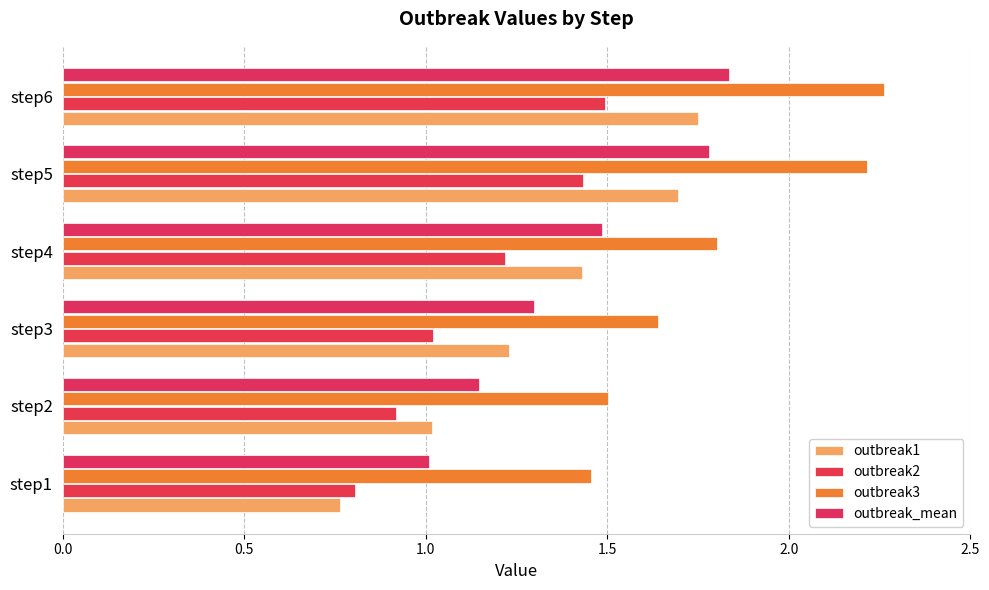

How many data points does each series have?

6